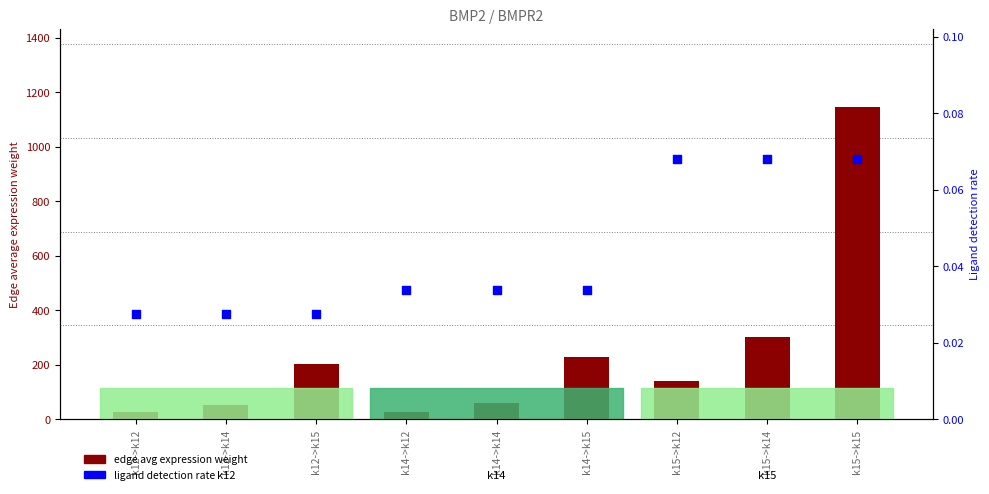

Which series reaches the maximum Y coordinate?

edge avg expression weight